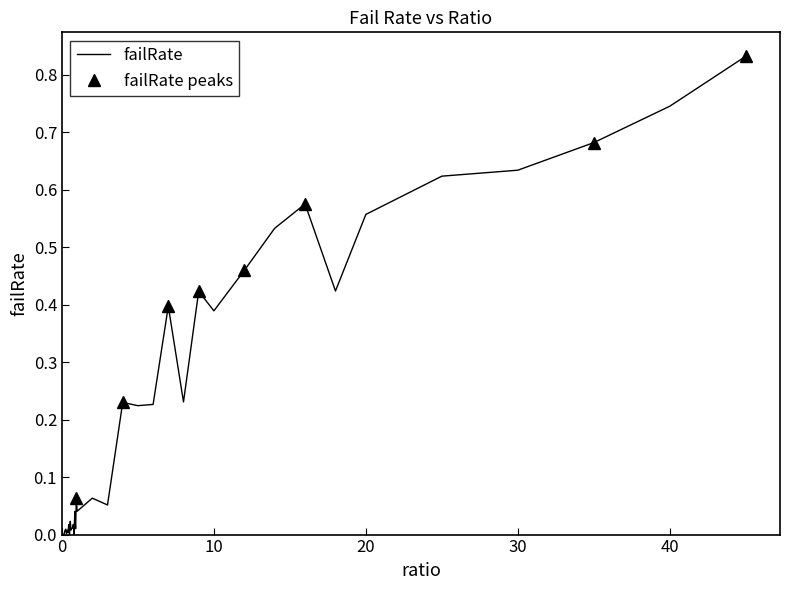

What is the difference between the maximum and minimum values?

0.8